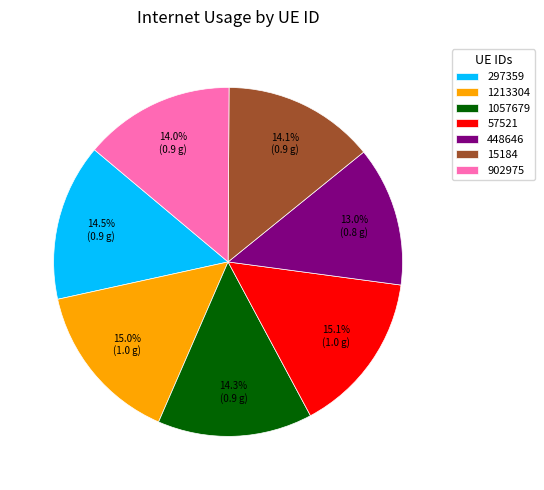

Does any single category account for the majority?

No